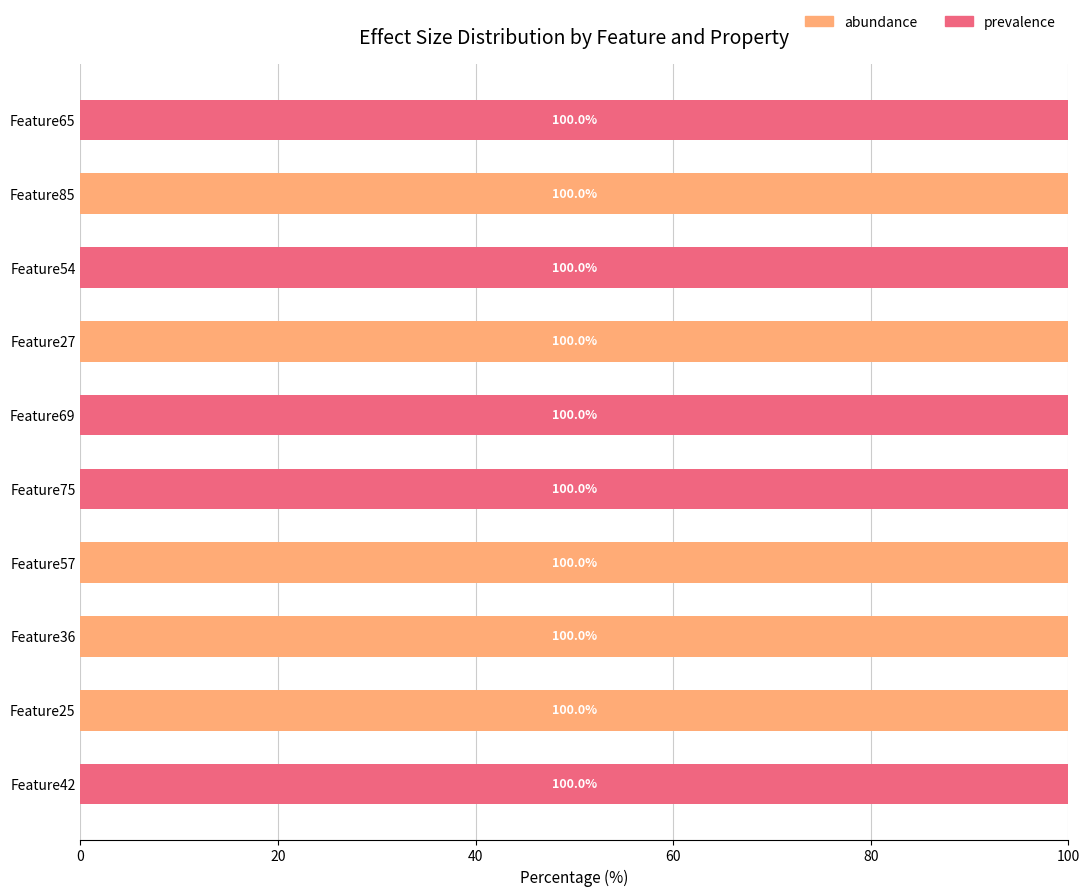

Is it true that abundance equals 162 at Feature85?

False